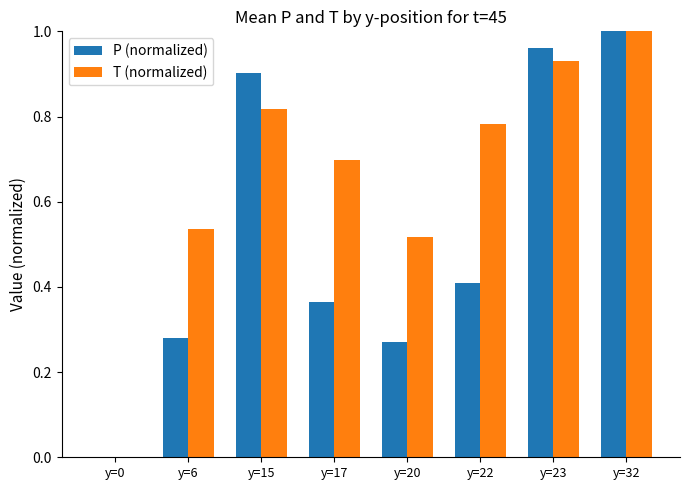

At which label does P (normalized) reach its peak?

y=32